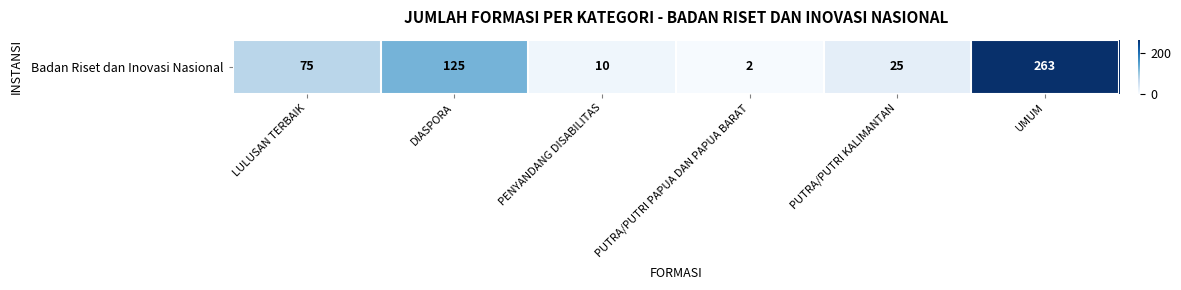

Reading left to right, what are all the values shown in this chart?

LULUSAN TERBAIK=75	DIASPORA=125	PENYANDANG DISABILITAS=10	PUTRA/PUTRI PAPUA DAN PAPUA BARAT=2	PUTRA/PUTRI KALIMANTAN=25	UMUM=263